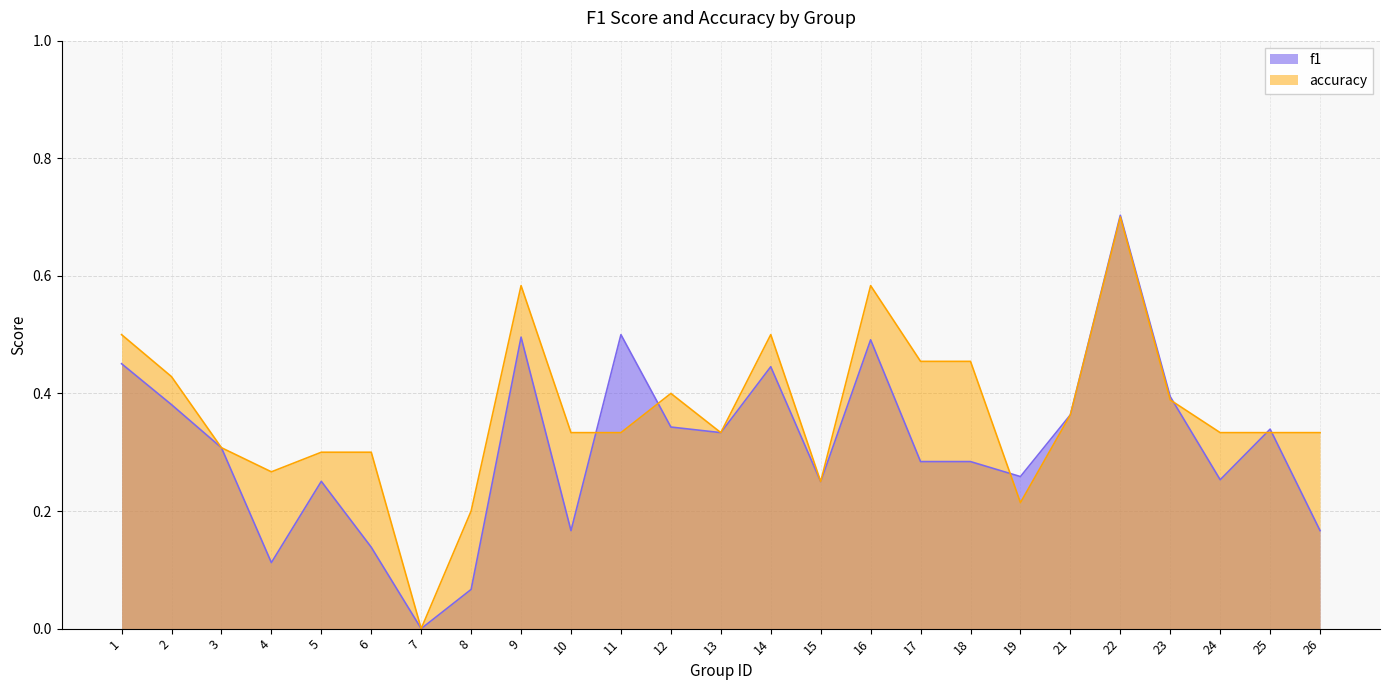

What is the sum of all f1 values?

7.8